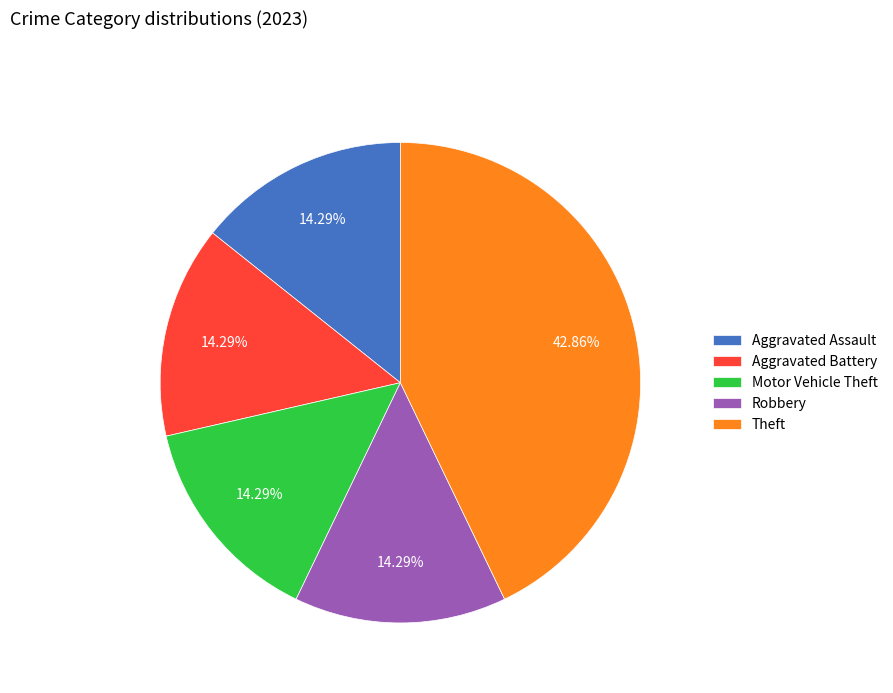

Approximately how many times larger is the value at Robbery compared to Theft?

0.3